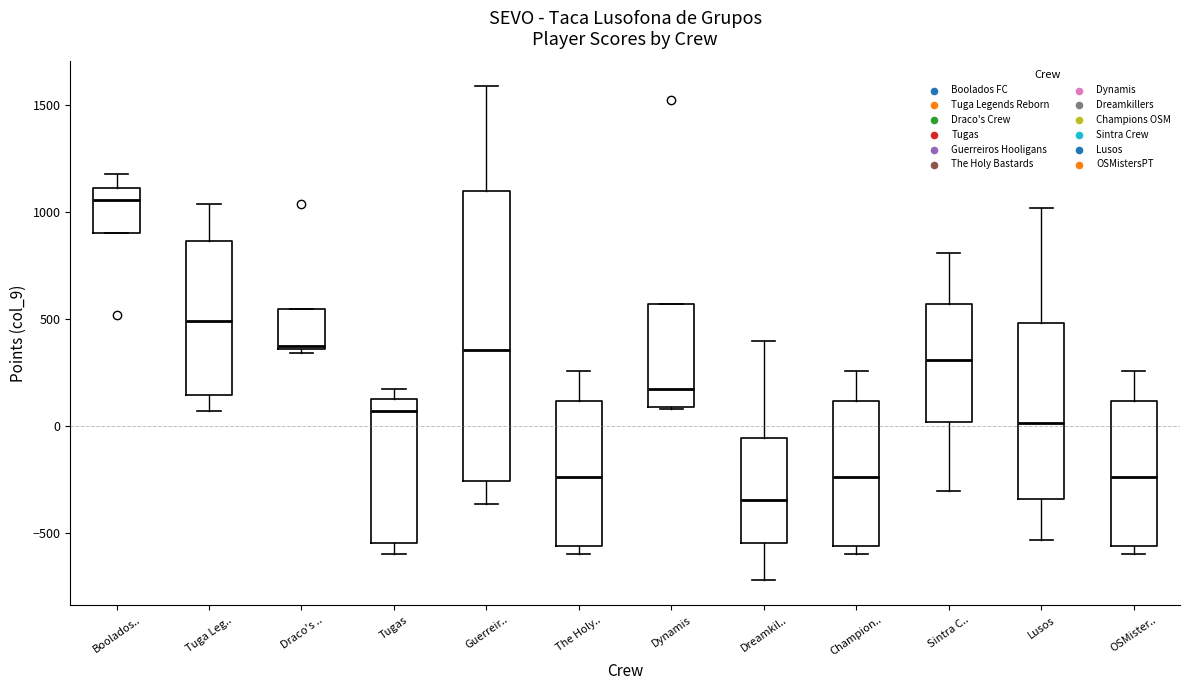

Reading left to right, transcribe this box plot: for each box, give where its median line is, the range the box spans, and where its two whiskers end, as read against the y-axis. The values are not printed on the chart, so give them approximately, as read against the axis.

Boolados..: median 1050, box 900 to 1100, whiskers 900 to 1200
Tuga Leg..: median 500, box 150 to 850, whiskers 50 to 1050
Draco's ..: median 400, box 350 to 550, whiskers 350 (just below the box's lower edge) to 550
Tugas: median 50, box -550 to 150, whiskers -600 to 200
Guerreir..: median 350, box -250 to 1100, whiskers -350 to 1600
The Holy..: median -250, box -550 to 100, whiskers -600 to 250
Dynamis: median 200, box 100 to 550, whiskers 100 to 550
Dreamkil..: median -350, box -550 to -50, whiskers -700 to 400
Champion..: median -250, box -550 to 100, whiskers -600 to 250
Sintra C..: median 300, box 0 to 550, whiskers -300 to 800
Lusos: median 0, box -350 to 500, whiskers -550 to 1000
OSMister..: median -250, box -550 to 100, whiskers -600 to 250